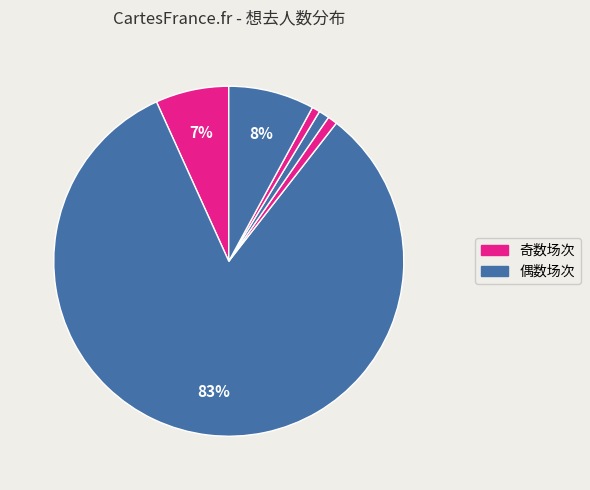

Count the number of slices in the pie.

6